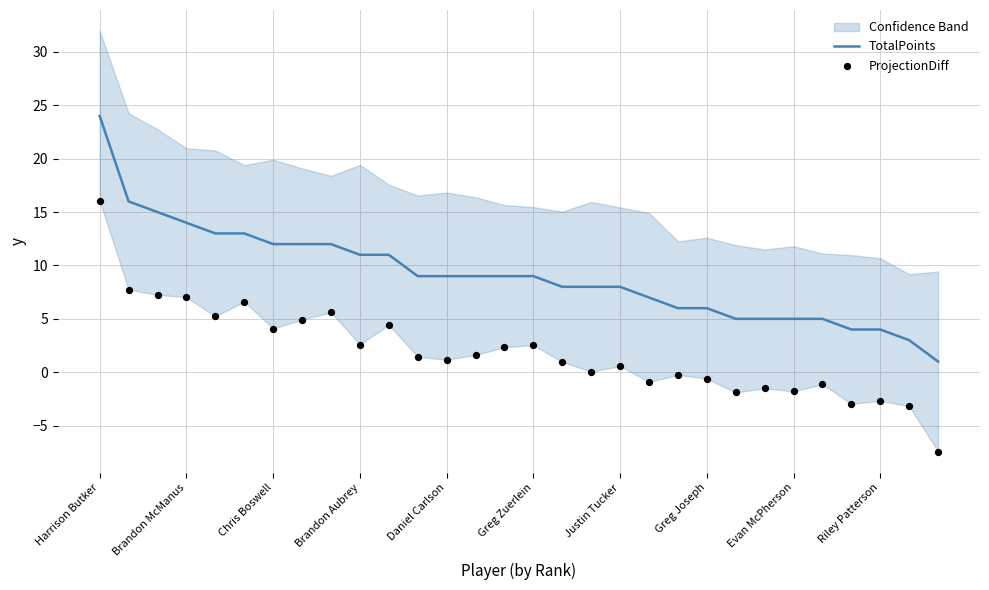

Which series reaches the maximum Y coordinate?

TotalPoints